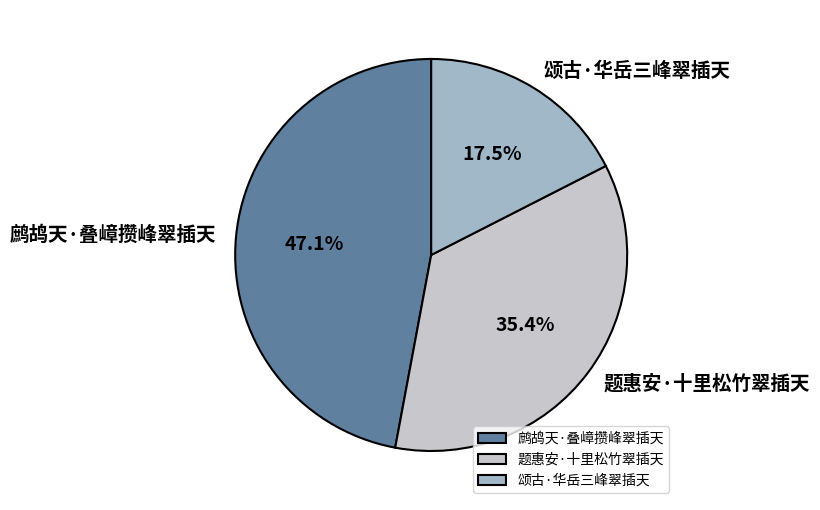

Between 颂古·华岳三峰翠插天 and 题惠安·十里松竹翠插天, which is larger?

题惠安·十里松竹翠插天